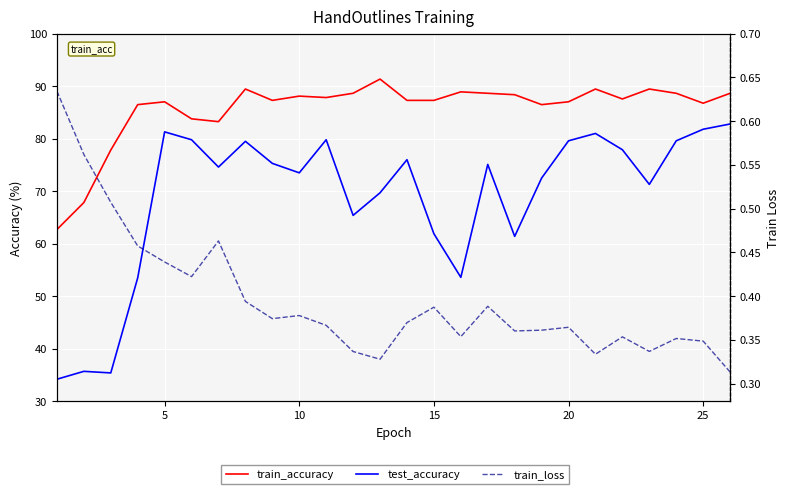

True or false: train_accuracy and train_loss intersect in this chart.

False